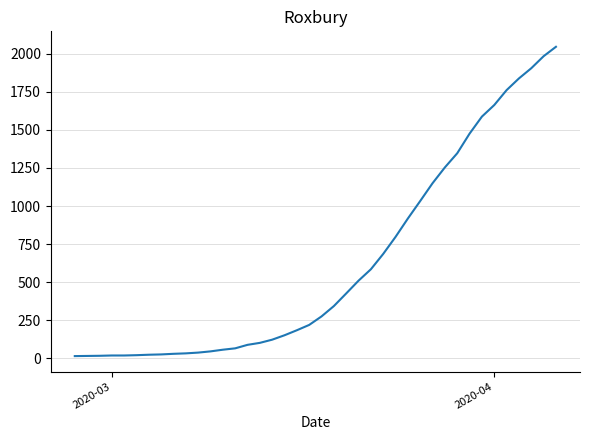

What is the greatest value displayed?

2047